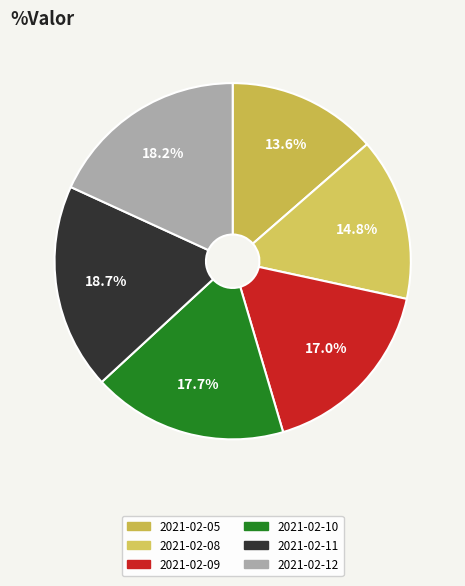

How much of the chart is everything except 2021-02-11?

81.3%